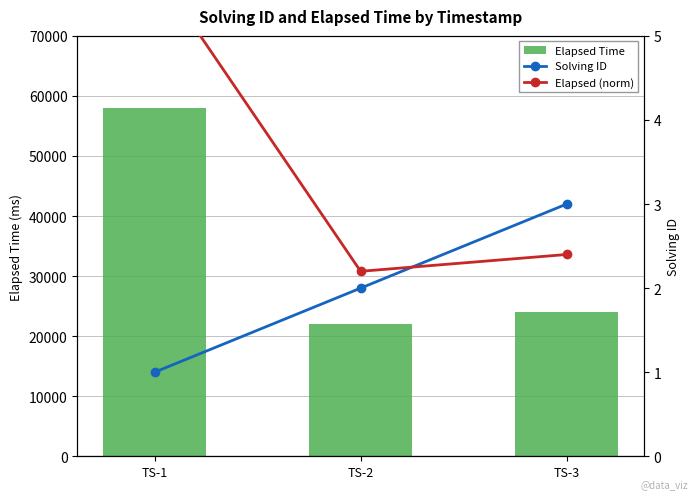

Rank the series at TS-2 from highest to lowest value.

Elapsed Time, Elapsed (norm), Solving ID